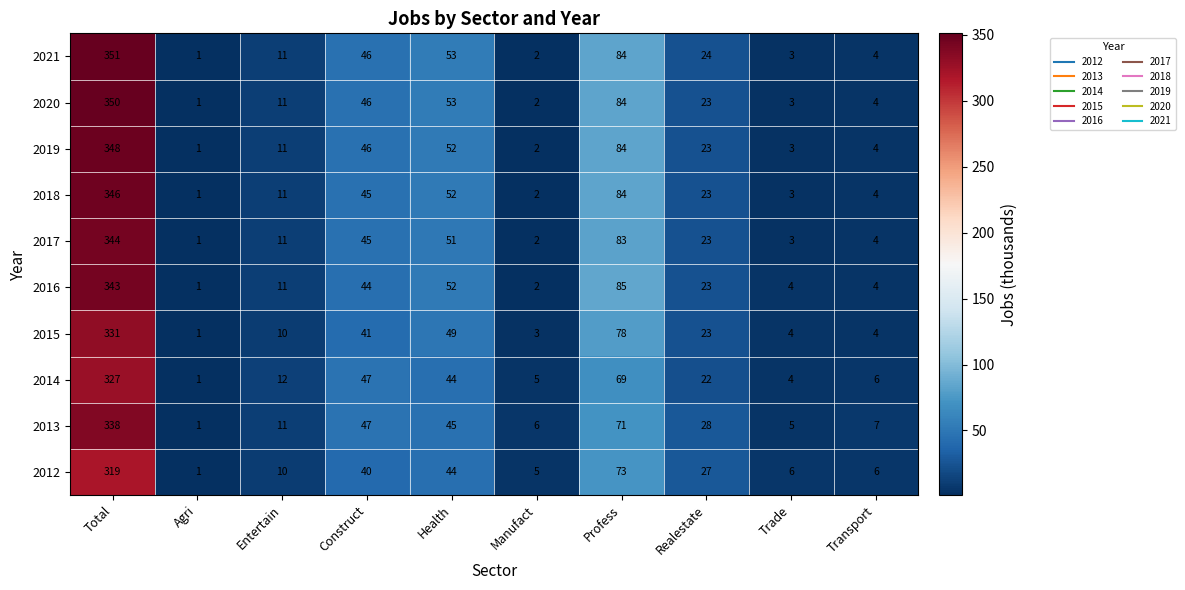

What is the difference between the highest and lowest values at Total?

32